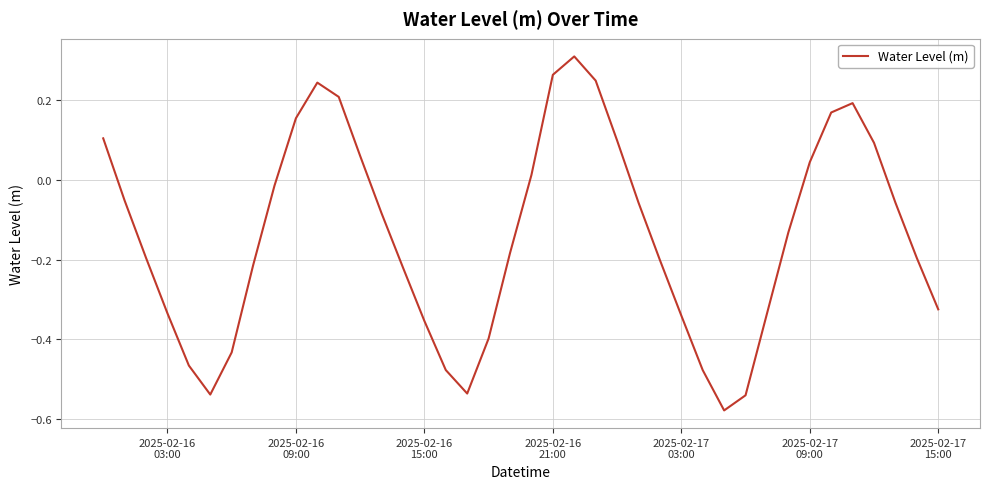

What is the difference between the maximum and minimum values?

0.9